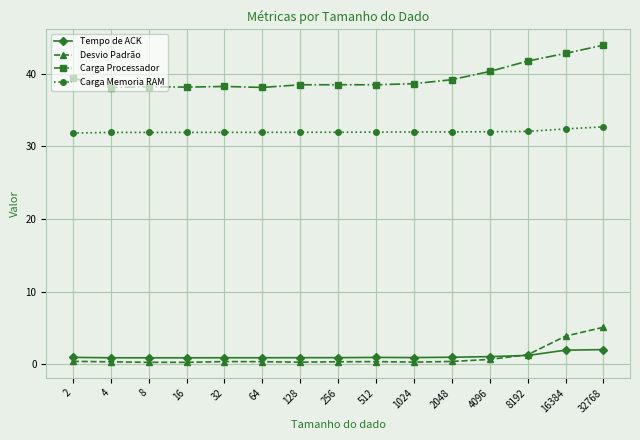

True or false: Carga Processador has more than 0 points higher than both neighbors.

True